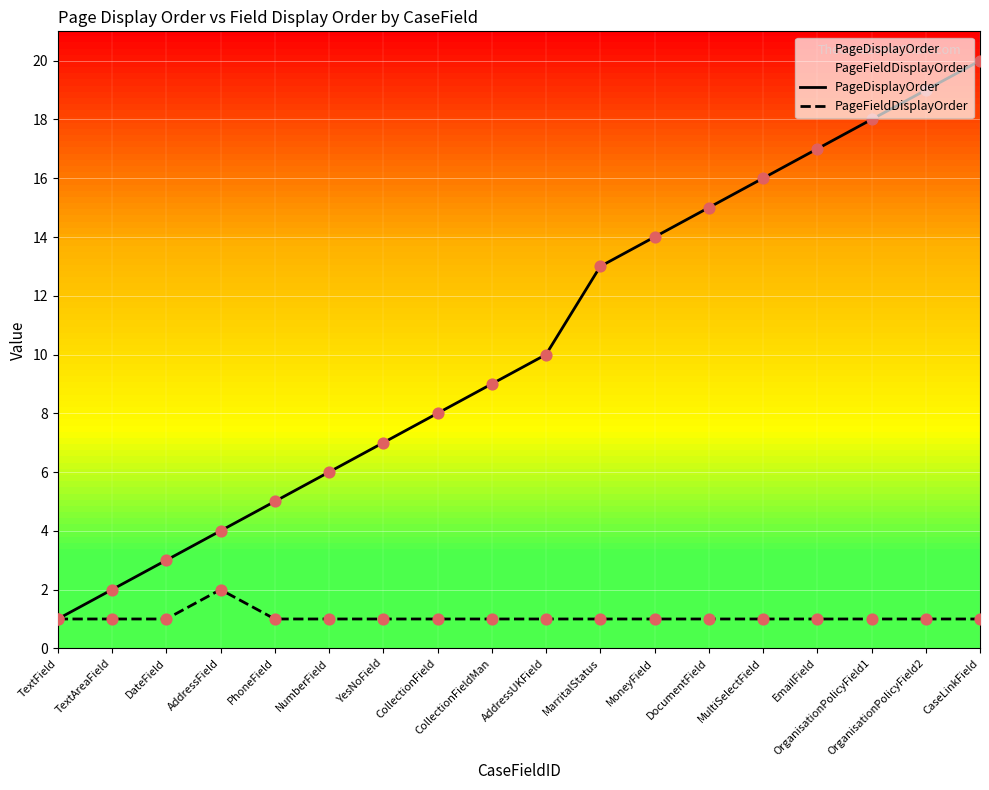

What is the total value across all series at AddressField?

6